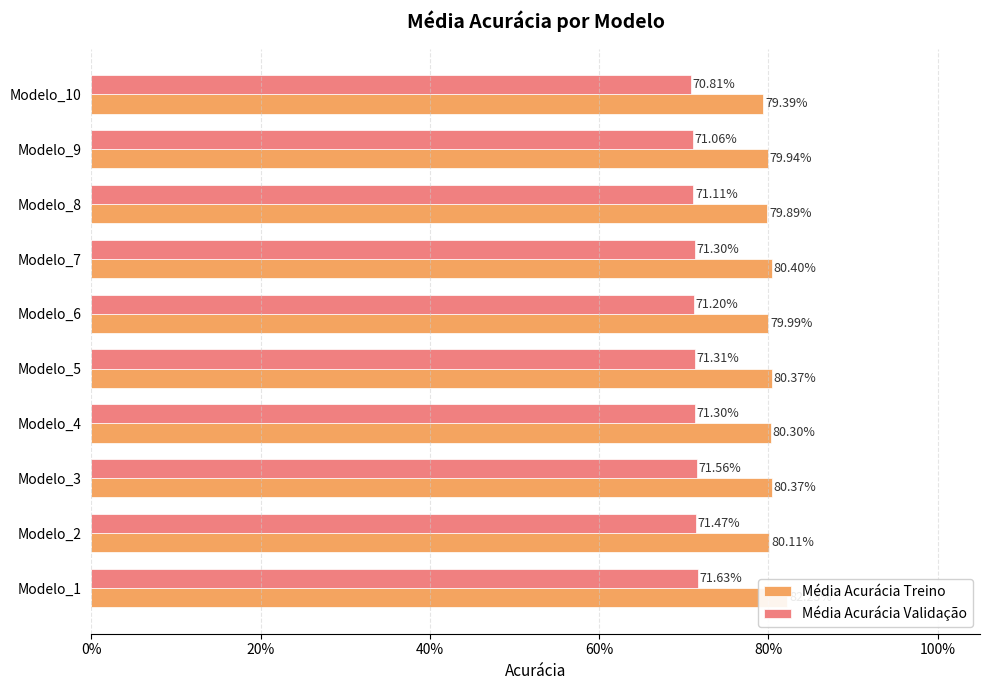

Are the bars horizontal?

Yes